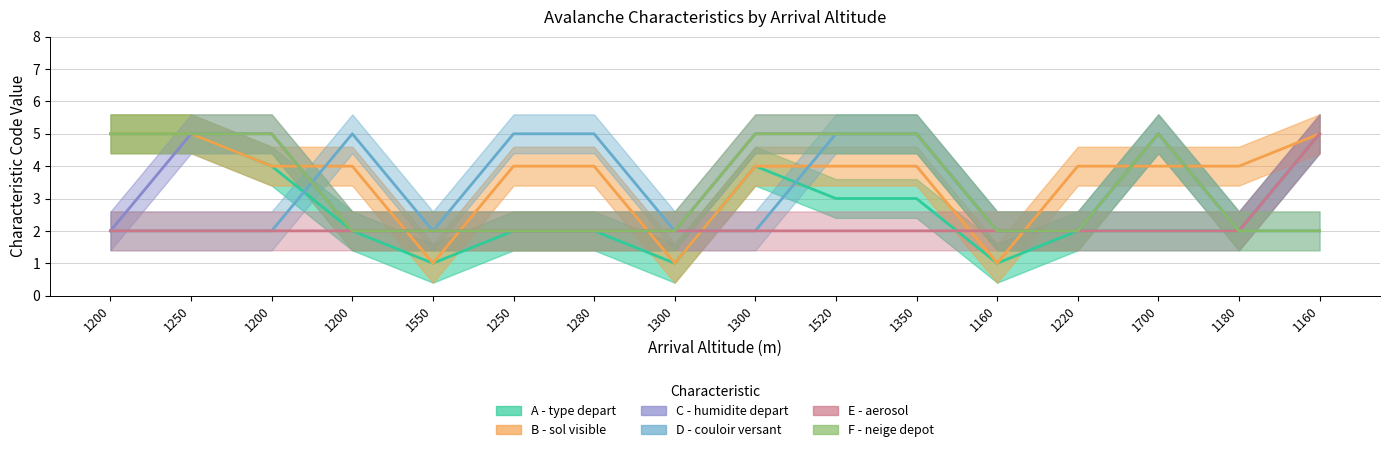

The value of B - sol visible at 1200 is 4. True or false?

True